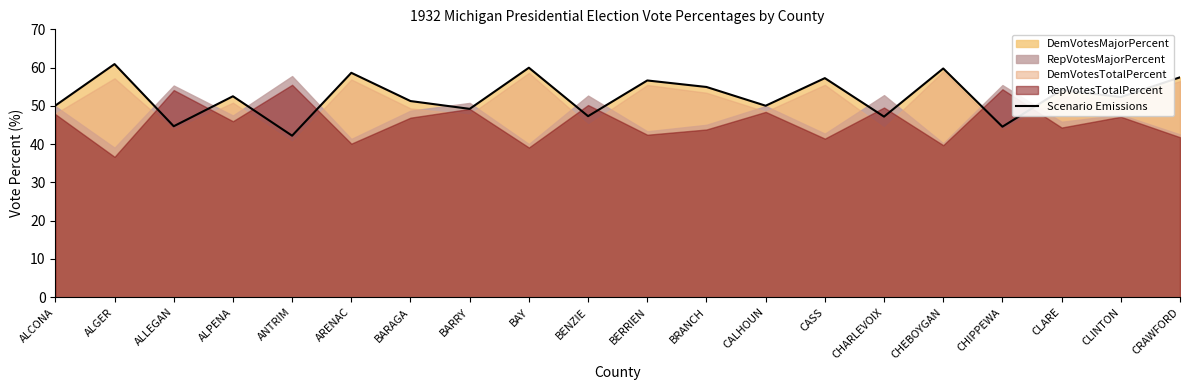

How many lines are shown in the chart?

1